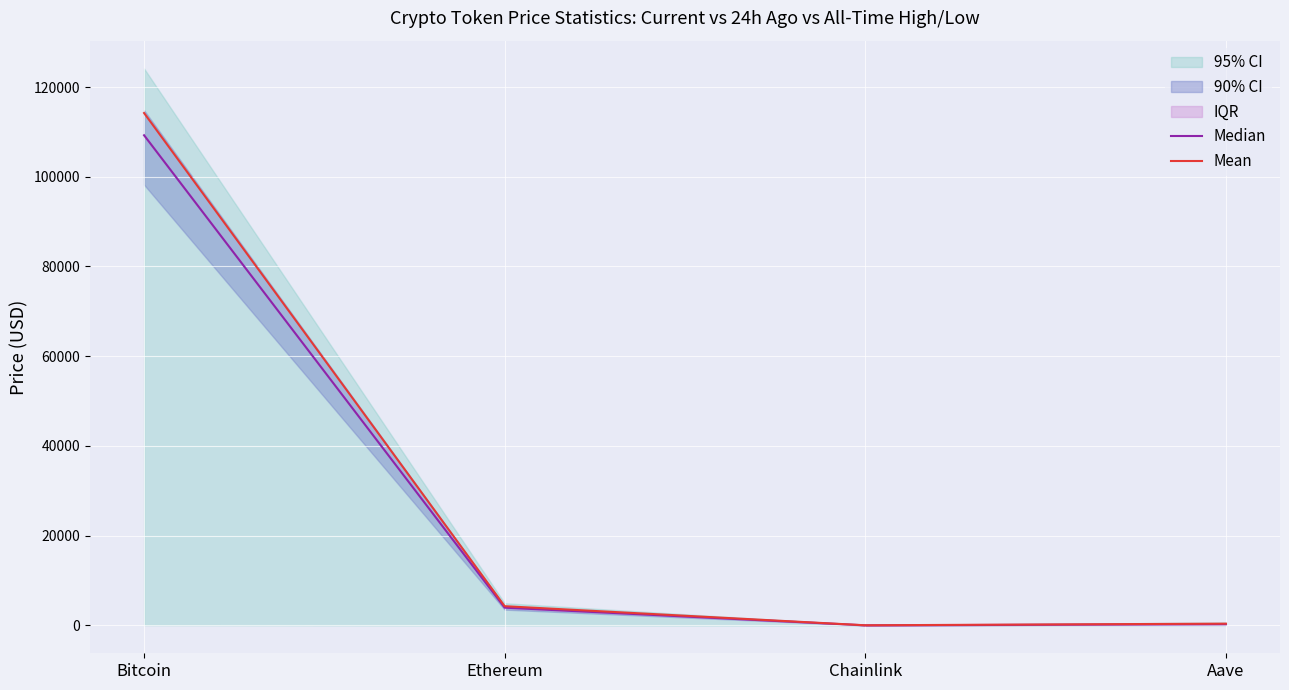

Read the Mean value at Bitcoin.

114210.3